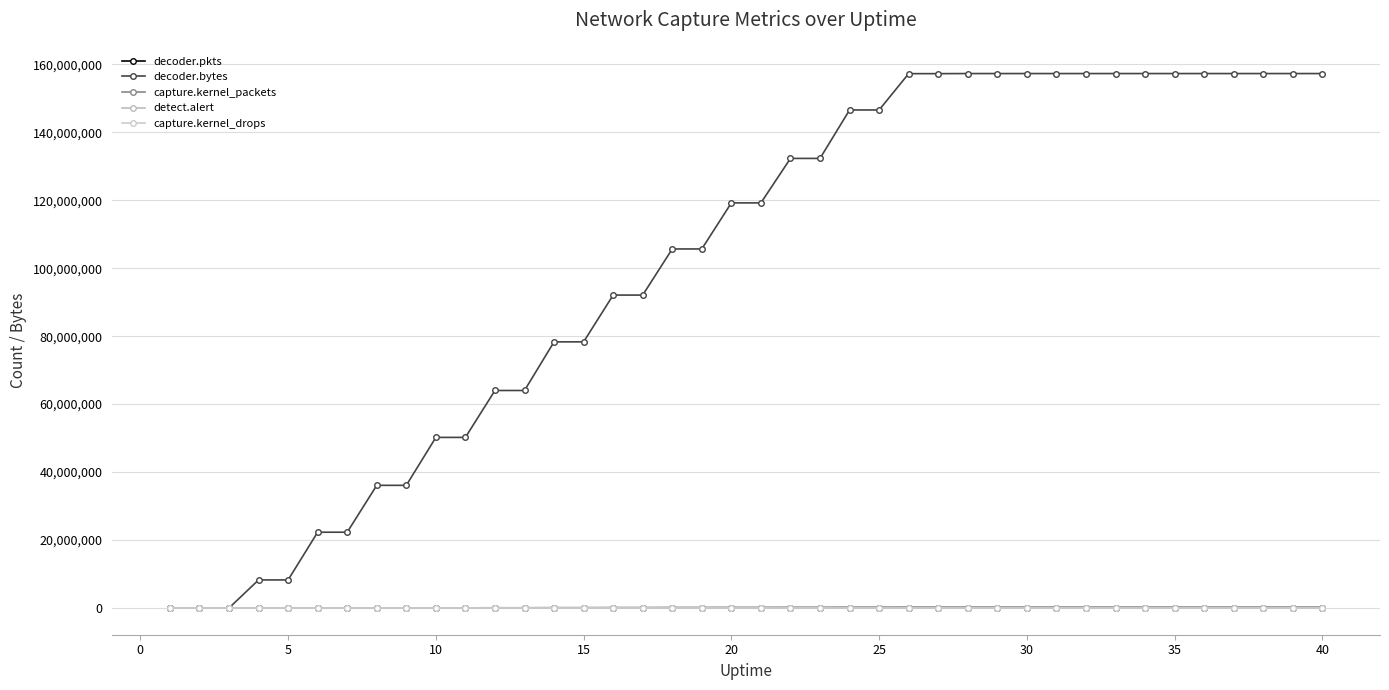

How many data points does each series have?

40